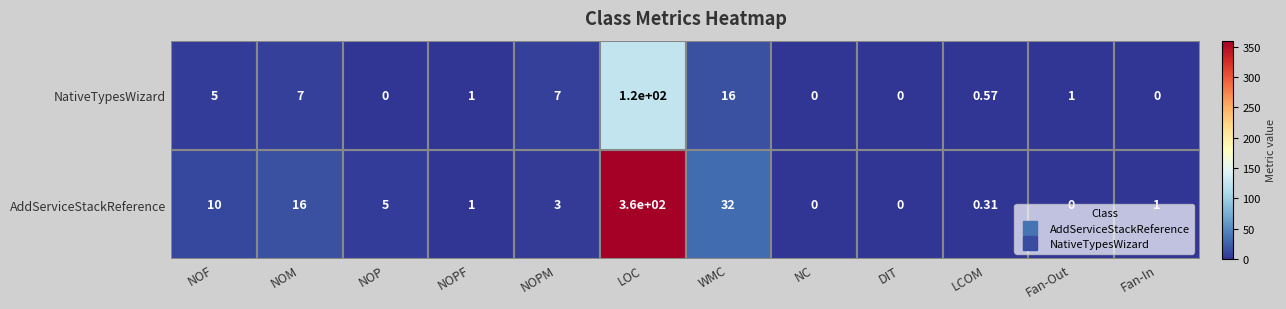

At which label is AddServiceStackReference closest to 180?

WMC